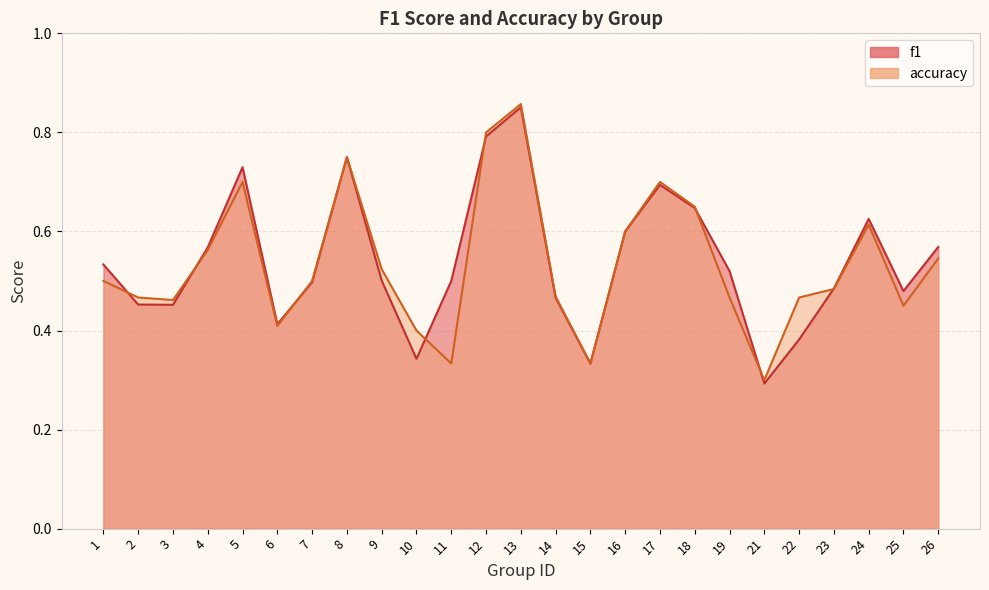

Where is the first local maximum for accuracy?

5